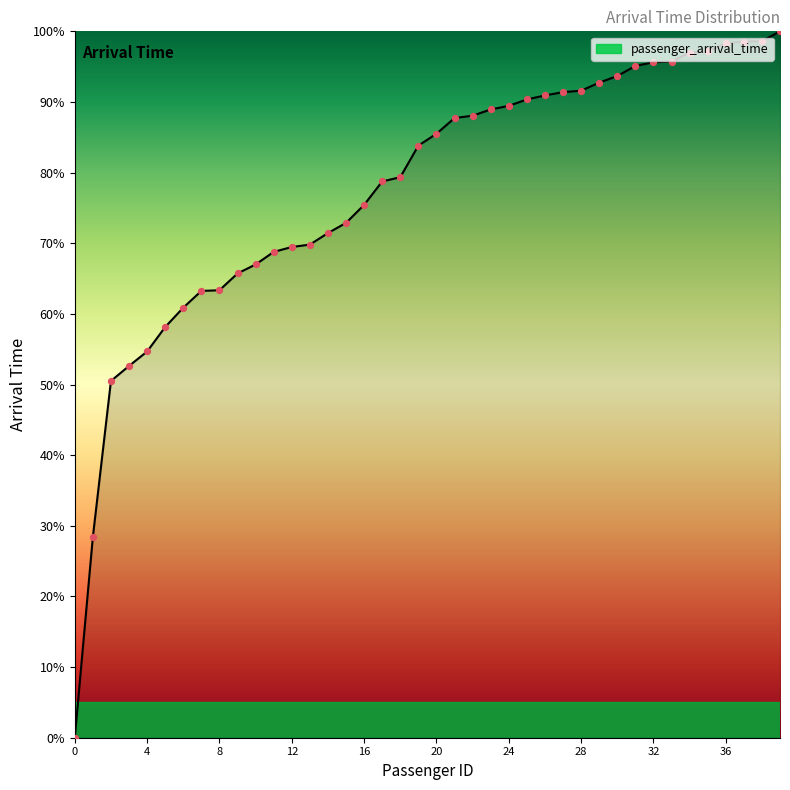

What is the maximum value shown in the chart?

100.0